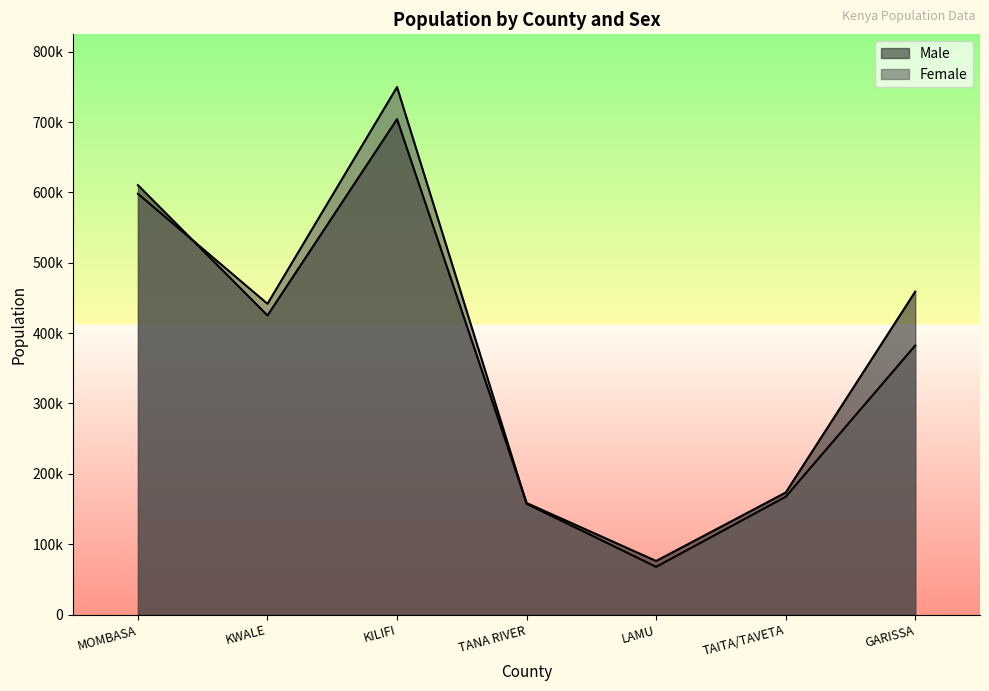

Count the number of categories in the chart.

7